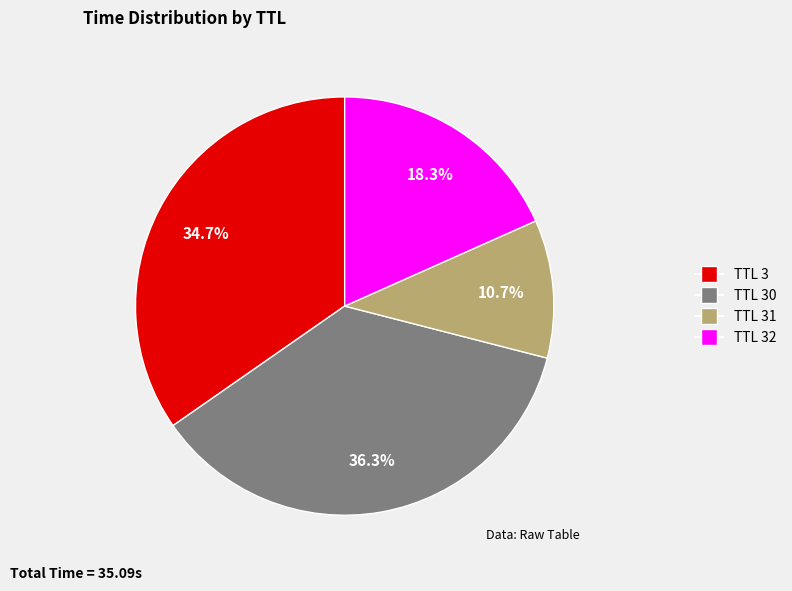

Does any single category account for the majority?

No